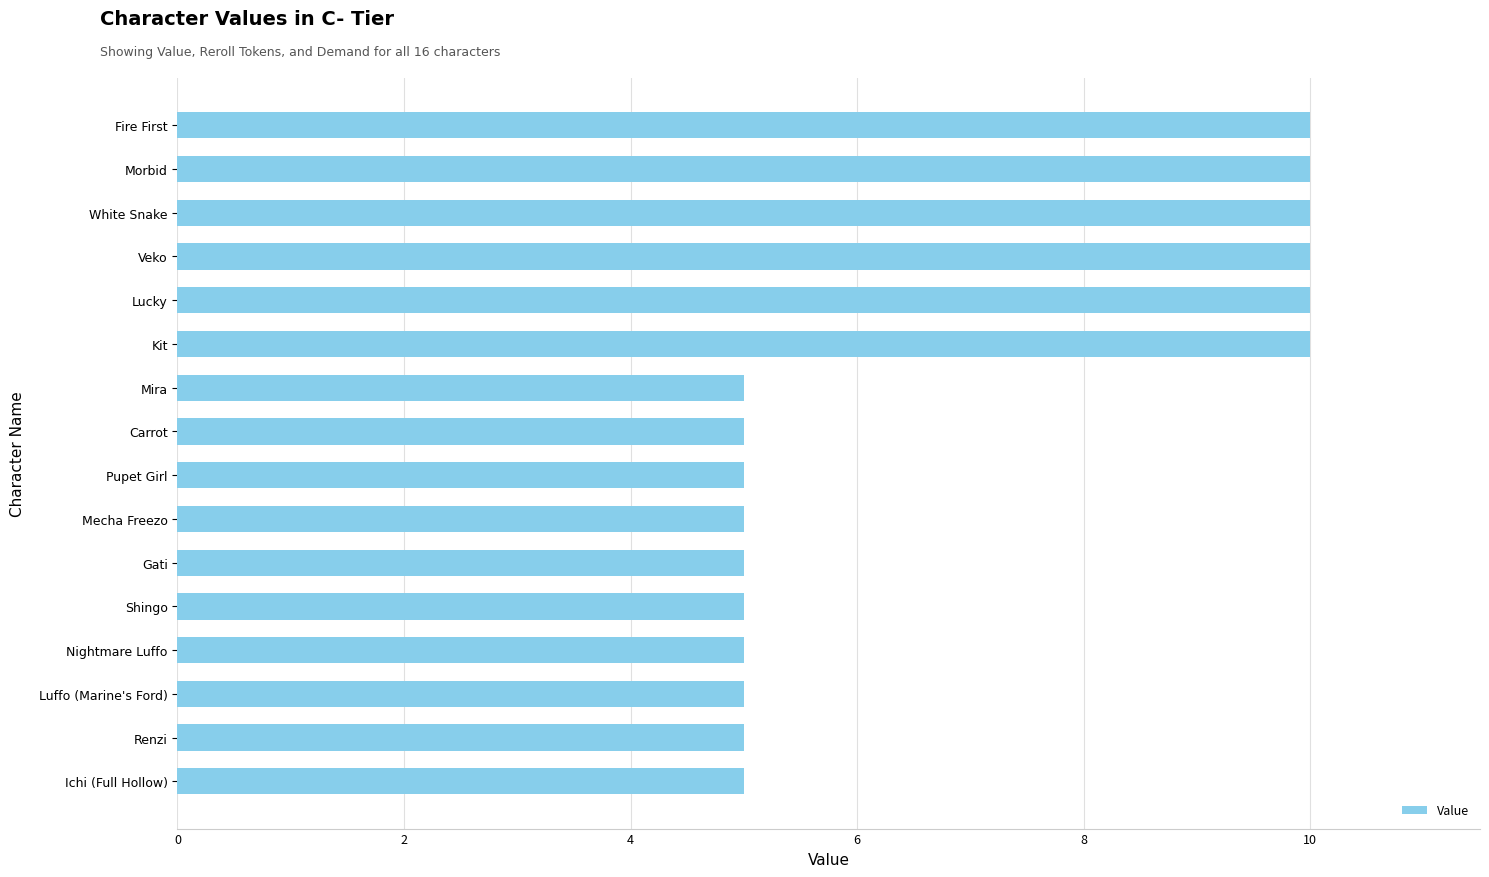

What is the difference between the second highest and minimum values?

5